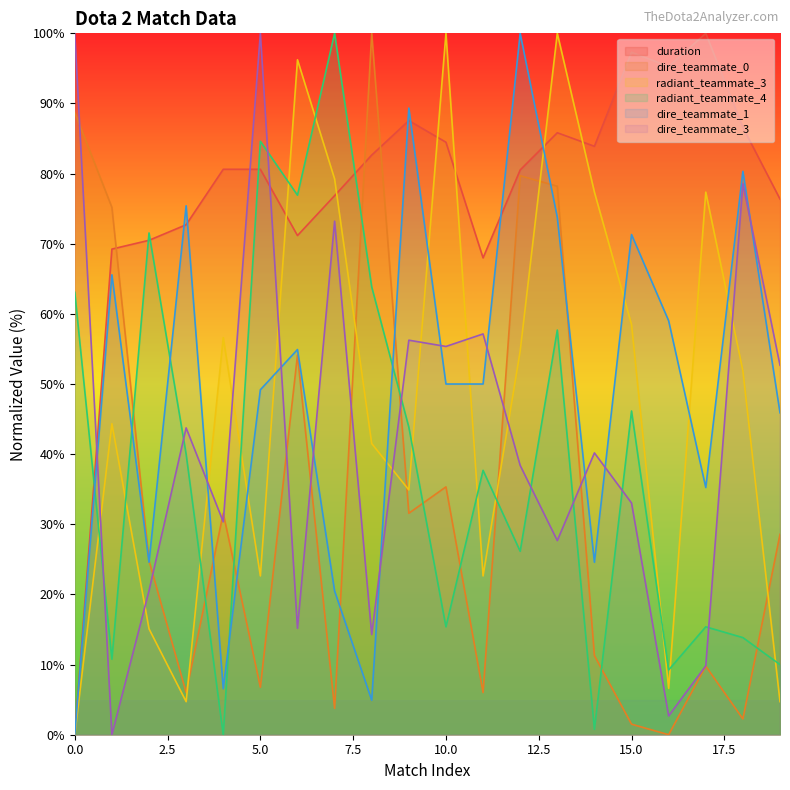

True or false: dire_teammate_0 and dire_teammate_3 intersect in this chart.

True